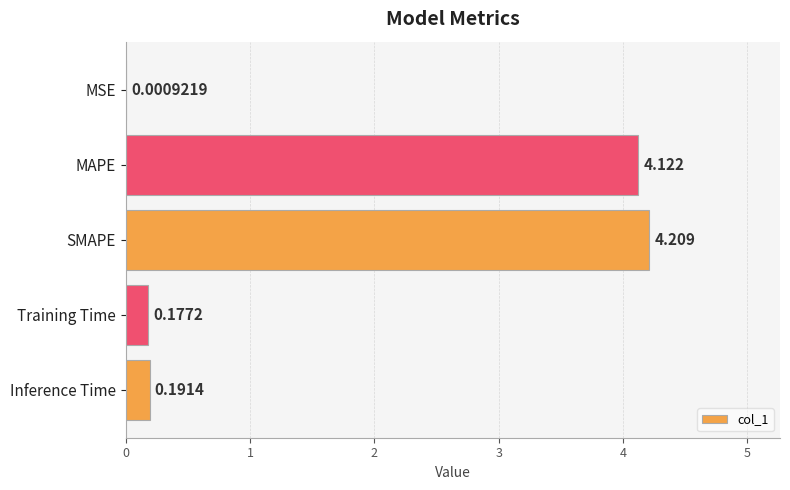

Between MSE and SMAPE, which is larger?

SMAPE